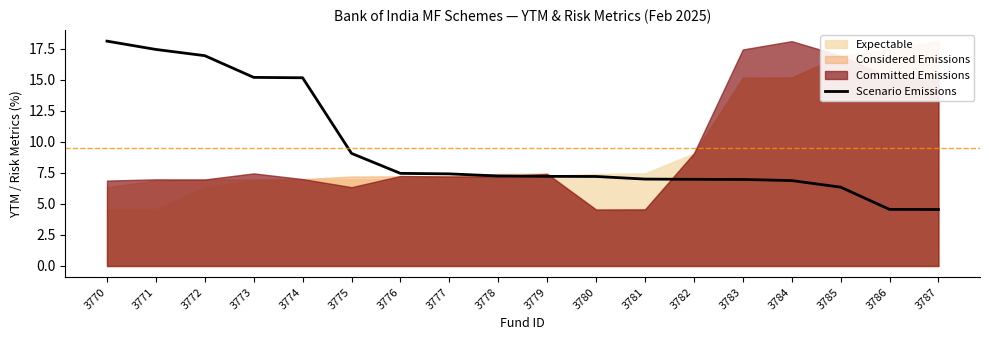

What is the maximum value shown in the chart?

18.1